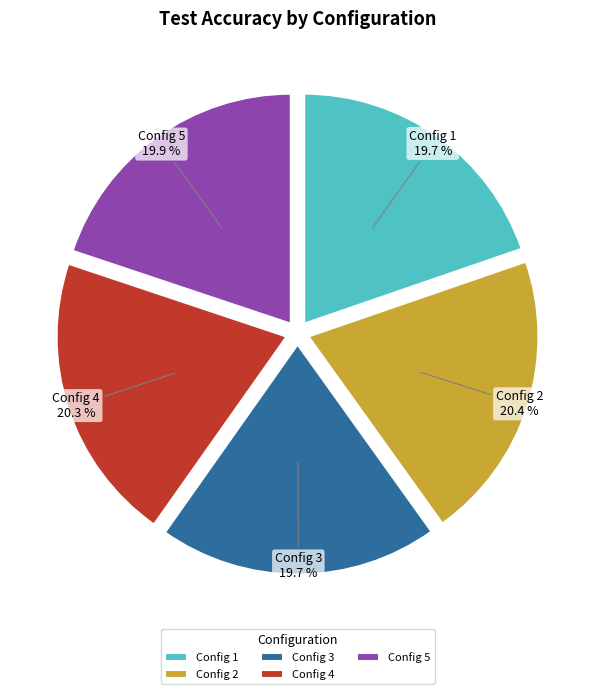

True or false: Config 5 accounts for 26% of the total.

False